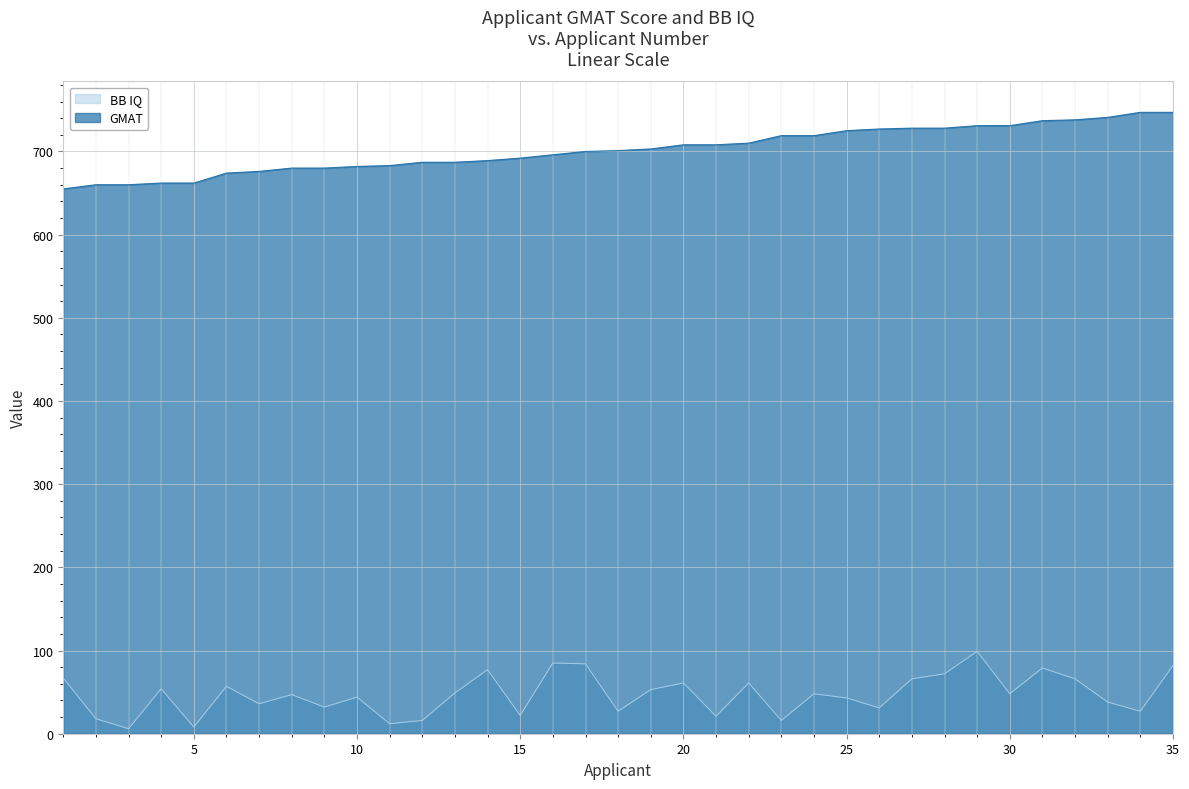

The value of GMAT at 24 is 719. True or false?

True